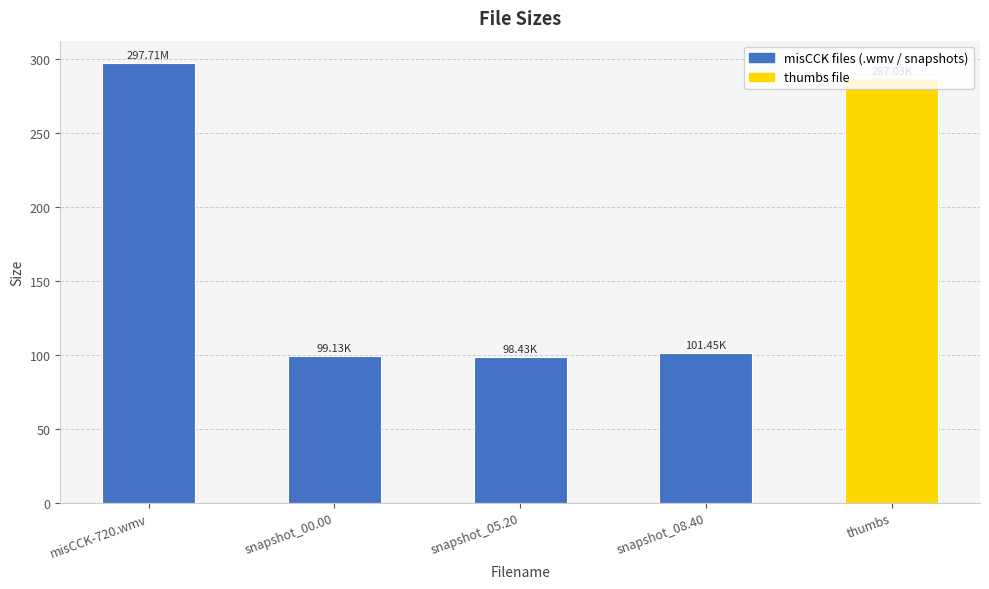

What is the change in value from snapshot_05.20 to thumbs?

+188.6